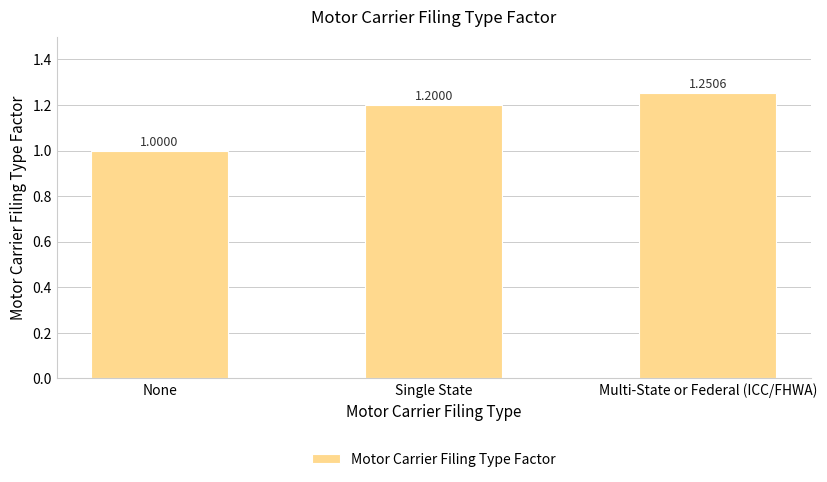

Between Single State and Multi-State or Federal (ICC/FHWA), which is larger?

Multi-State or Federal (ICC/FHWA)